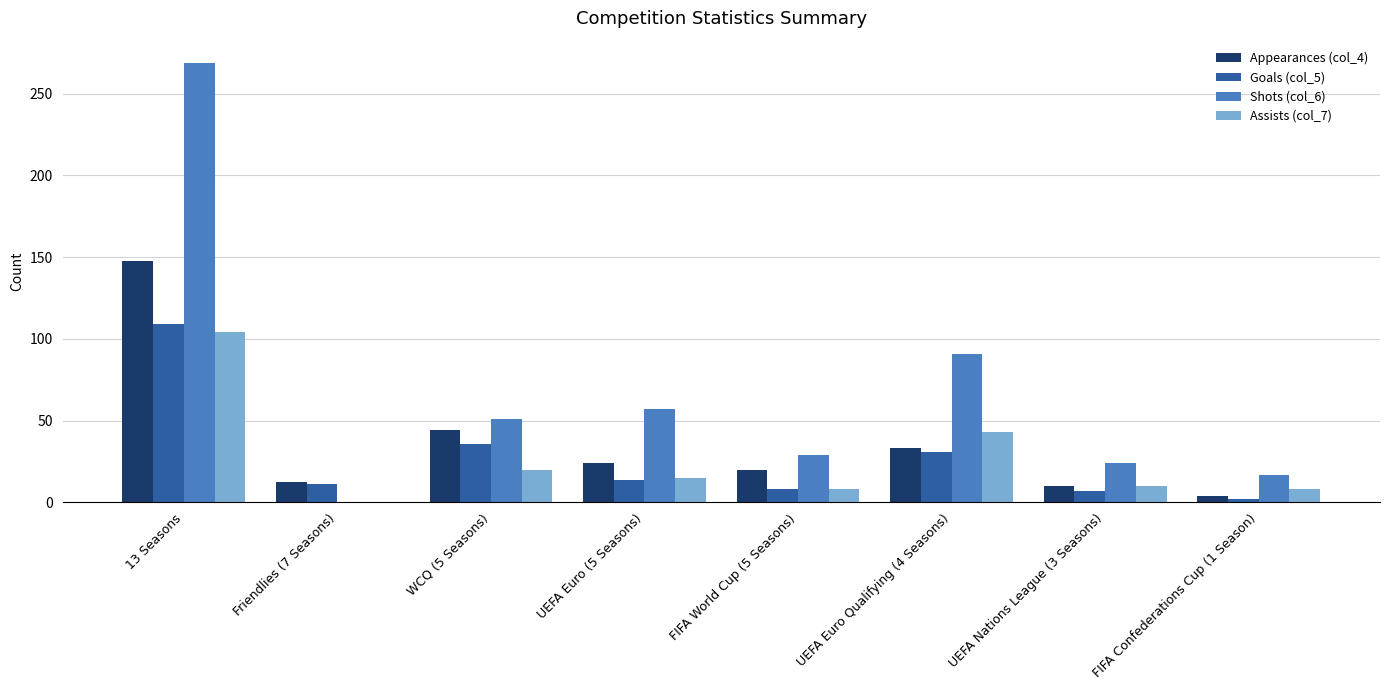

What is the average value of the Assists (col_7) series?

26.0